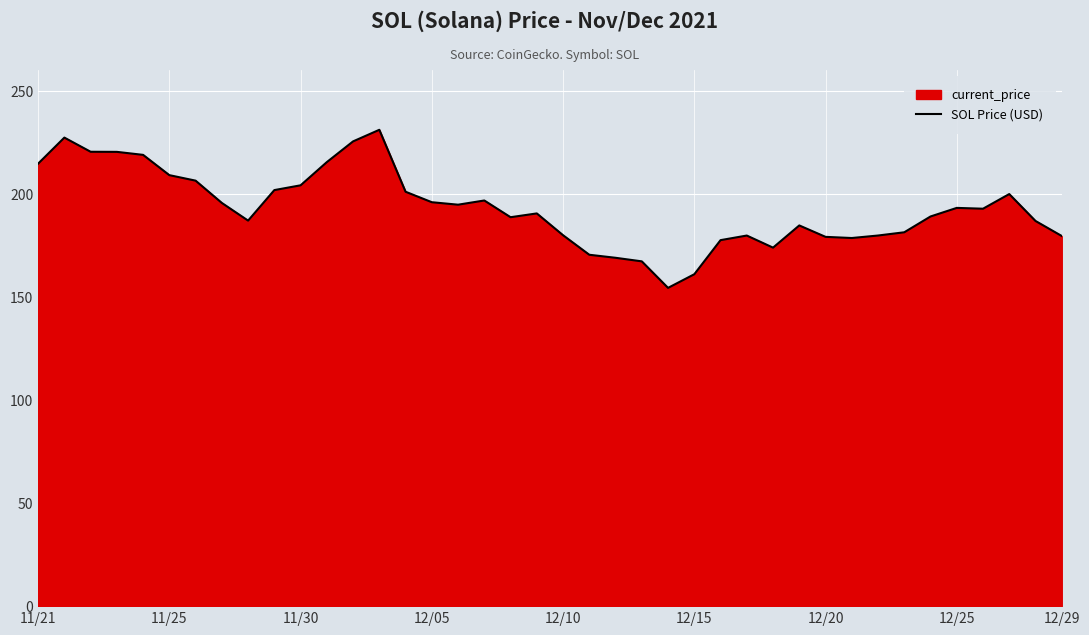

Reading left to right, list all the values displayed in this chart.

214.6	227.2	220.3	220.3	218.8	209.0	206.3	195.5	187.0	201.8	204.1	215.3	225.4	231.0	201.0	195.9	194.7	196.7	188.6	190.4	179.9	170.4	168.9	167.2	154.3	160.9	177.5	179.7	173.8	184.6	179.1	178.5	179.7	181.3	189.0	193.1	192.7	199.8	186.8	179.5